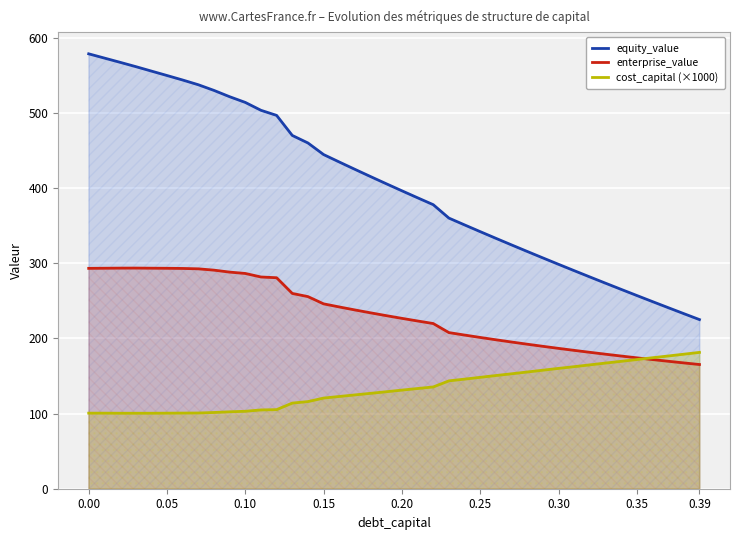

How many lines are shown in the chart?

3